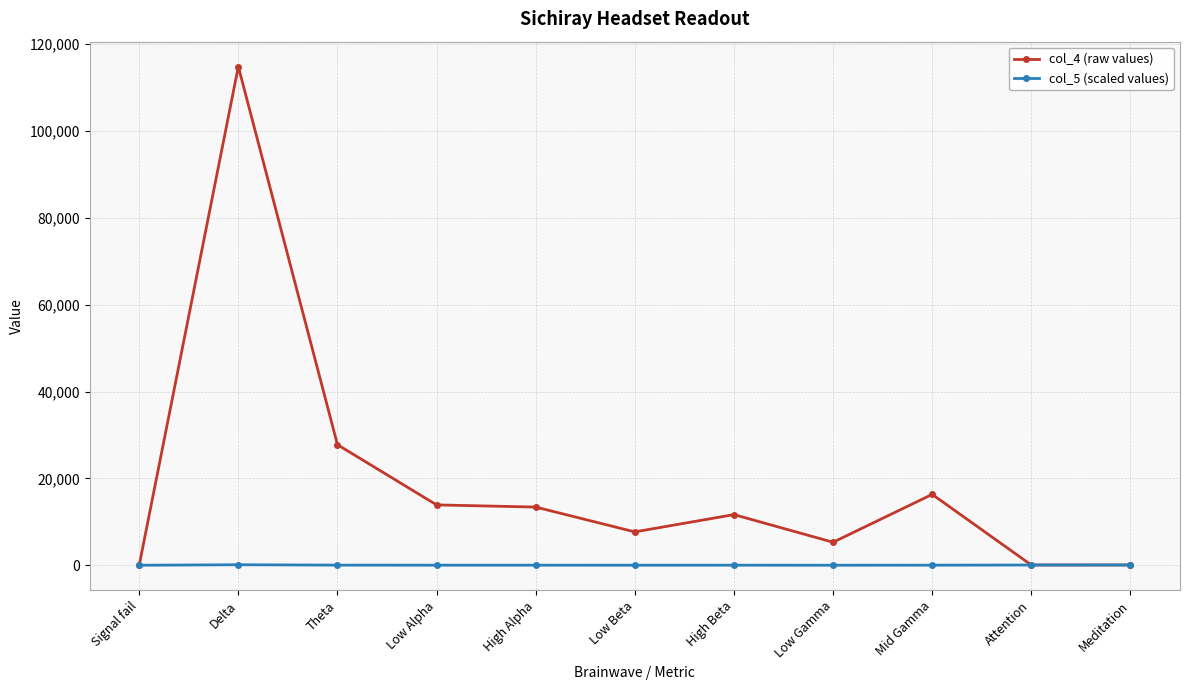

What is the maximum value shown in the chart?

114859.0